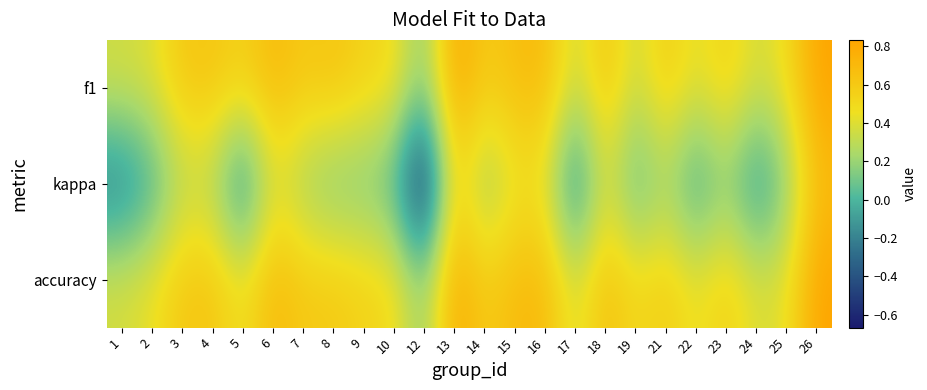

Reading left to right, what are all the values shown in this chart?

f1: 1=0.4	2=0.4	3=0.6	4=0.6	5=0.5	6=0.7	7=0.6	8=0.6	9=0.5	10=0.5	12=0.1	13=0.8	14=0.6	15=0.7	16=0.7	17=0.3	18=0.6	19=0.3	21=0.6	22=0.4	23=0.6	24=0.4	25=0.5	26=0.8
kappa: 1=-0.2	2=-0.0	3=0.3	4=0.2	5=-0.2	6=0.4	7=0.2	8=0.1	9=0.1	10=0.0	12=-0.7	13=0.5	14=0.2	15=0.4	16=0.4	17=-0.2	18=0.4	19=0.0	21=0.2	22=-0.1	23=0.2	24=-0.1	25=0.1	26=0.7
accuracy: 1=0.4	2=0.4	3=0.6	4=0.6	5=0.4	6=0.7	7=0.6	8=0.6	9=0.5	10=0.5	12=0.2	13=0.8	14=0.6	15=0.7	16=0.7	17=0.4	18=0.7	19=0.5	21=0.6	22=0.4	23=0.6	24=0.4	25=0.4	26=0.8